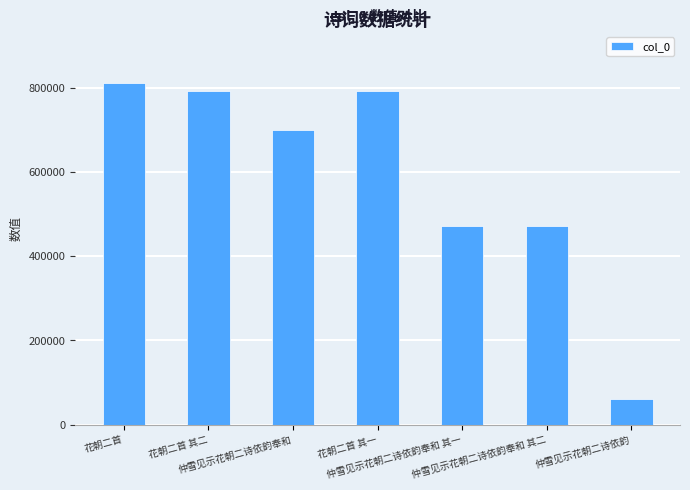

Where does the data first go above 699966?

花朝二首